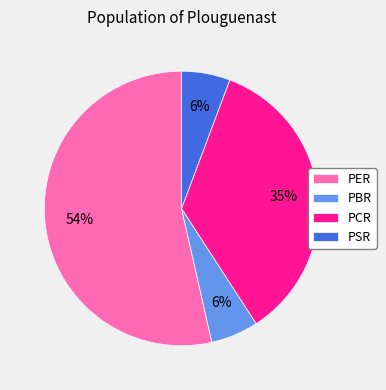

Is PER the majority of the pie?

Yes